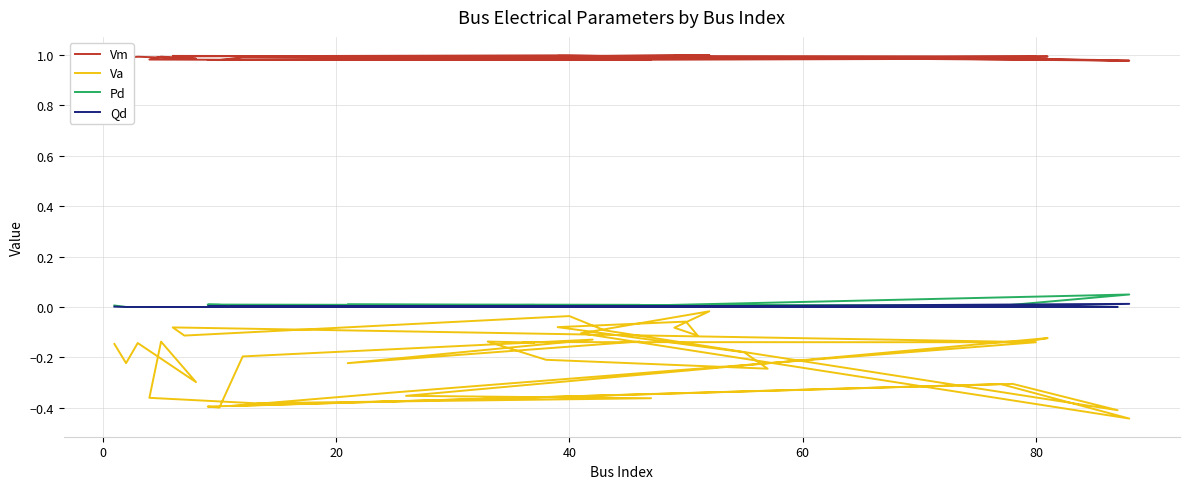

How many positive values does the Pd series have?

22